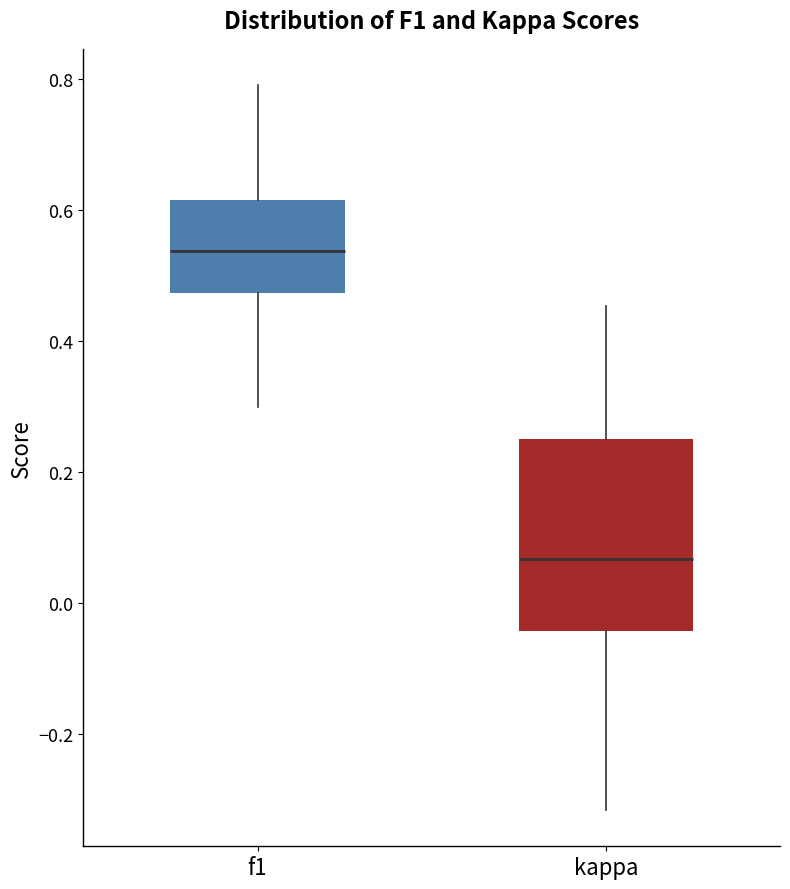

Which box has the lowest median line?

kappa